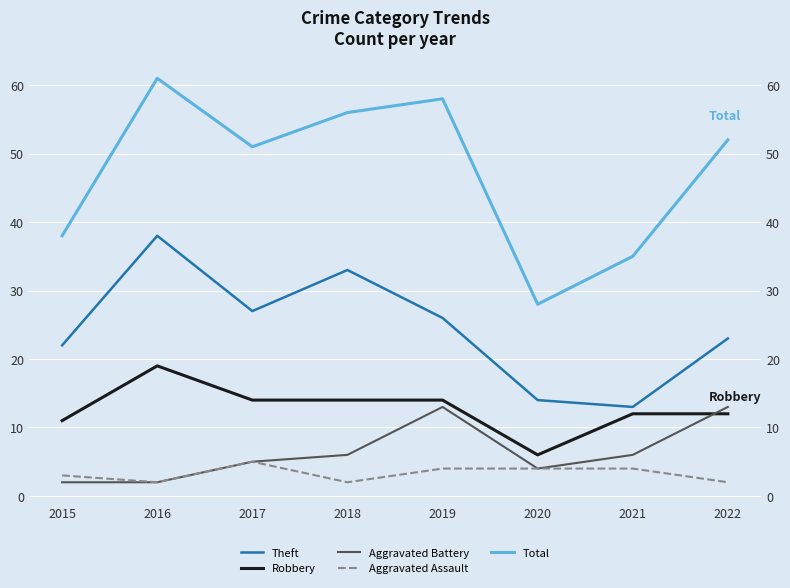

In Robbery, how many points are lower than both neighbors (excluding endpoints)?

1